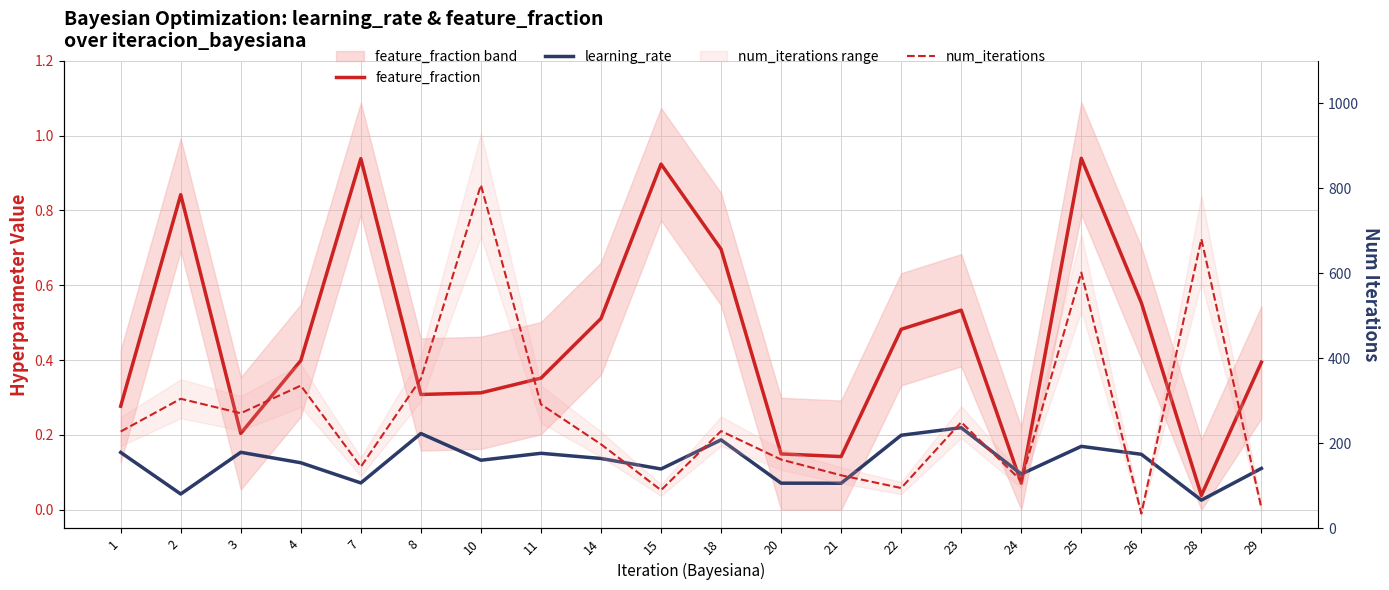

How many interior local peaks does the num_iterations series have?

7